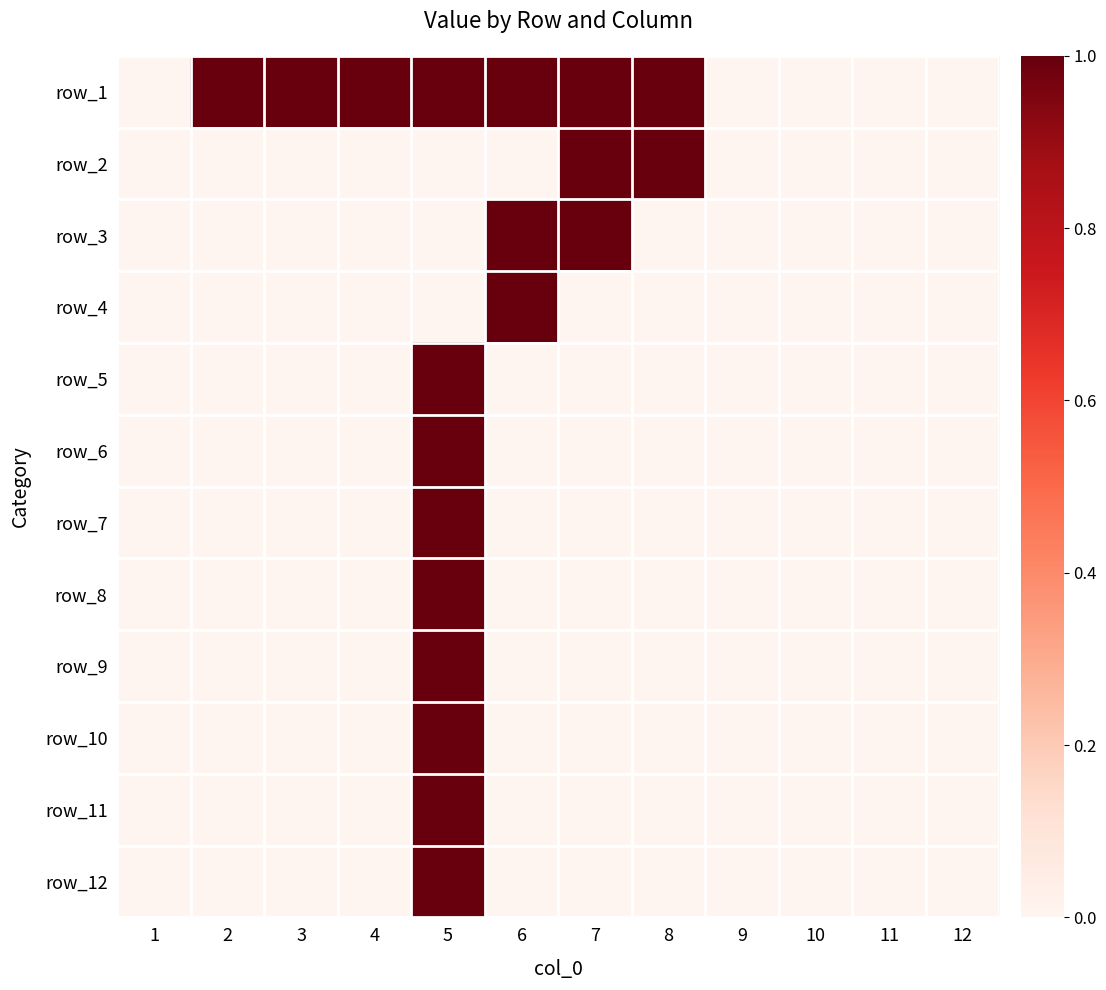

True or false: row_3 has a value of 0 at 3.

True